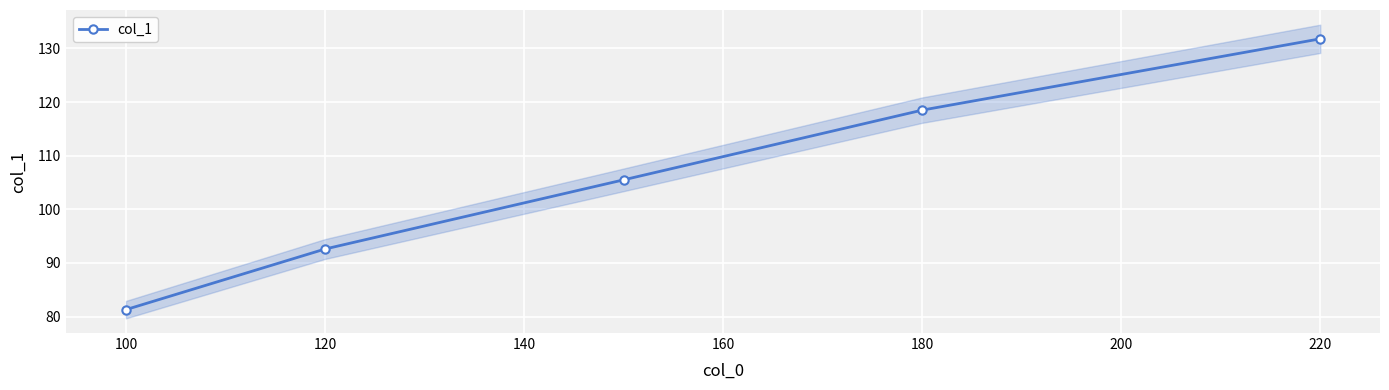

The col_1 series shows 29.2 at 100. True or false?

False